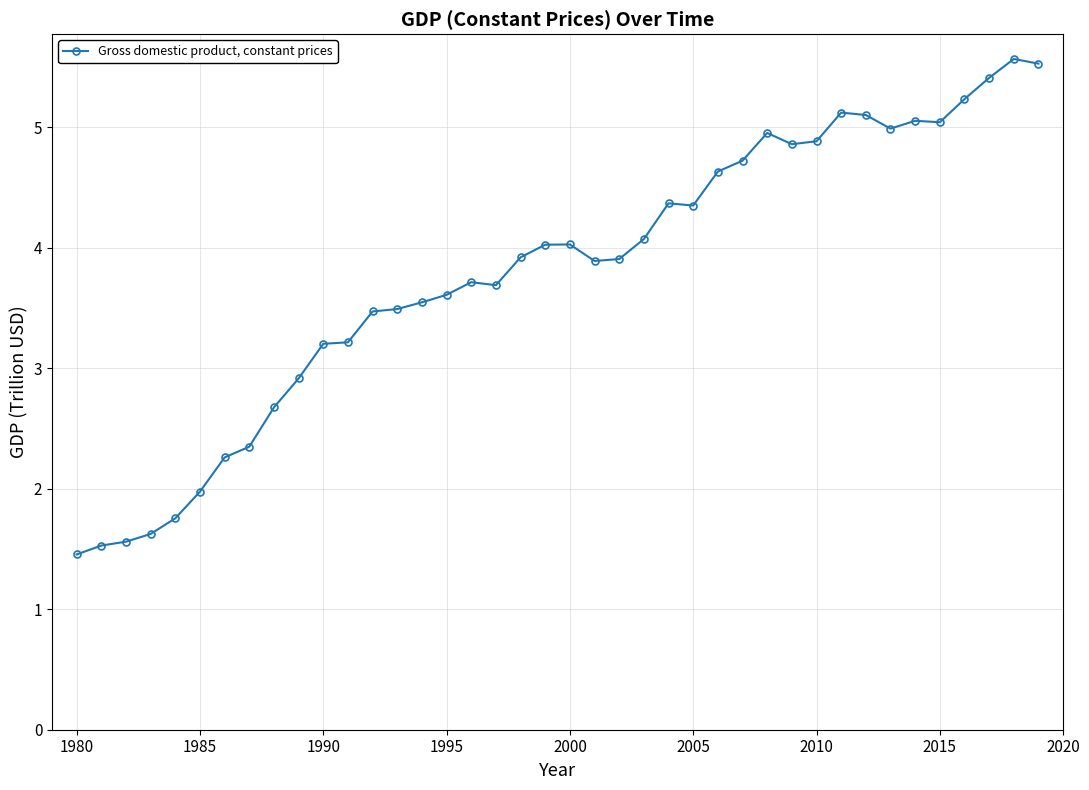

What is the average value?

3.8